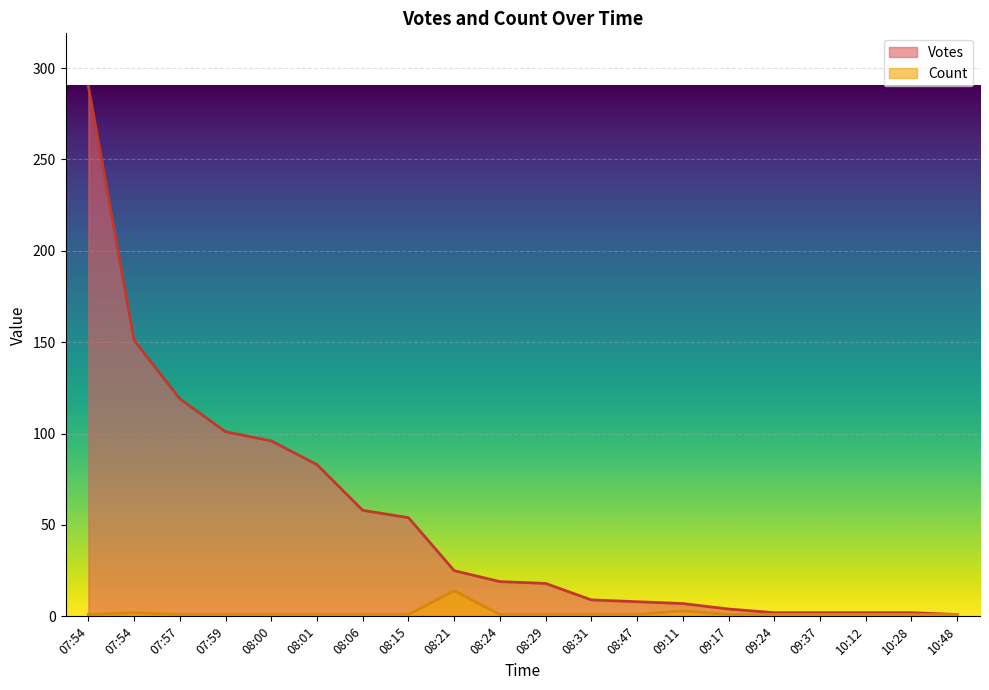

At which category does Count reach its first local peak?

07:54